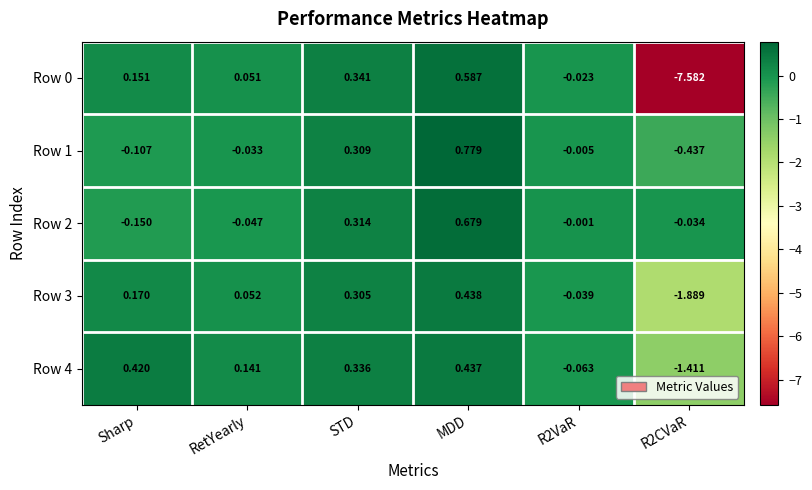

Which category has the highest value across all series?

MDD